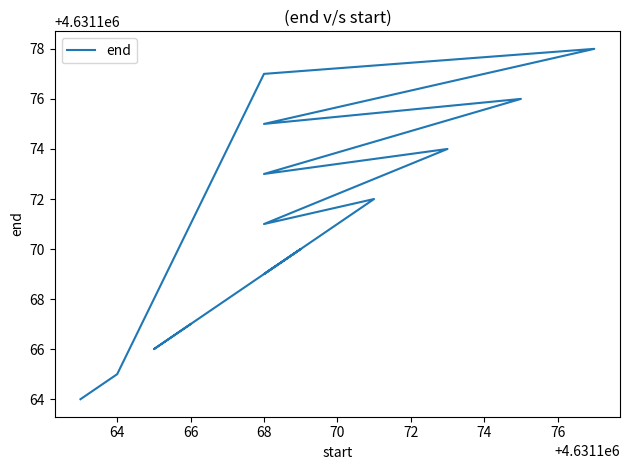

How many categories are shown in the chart?

15